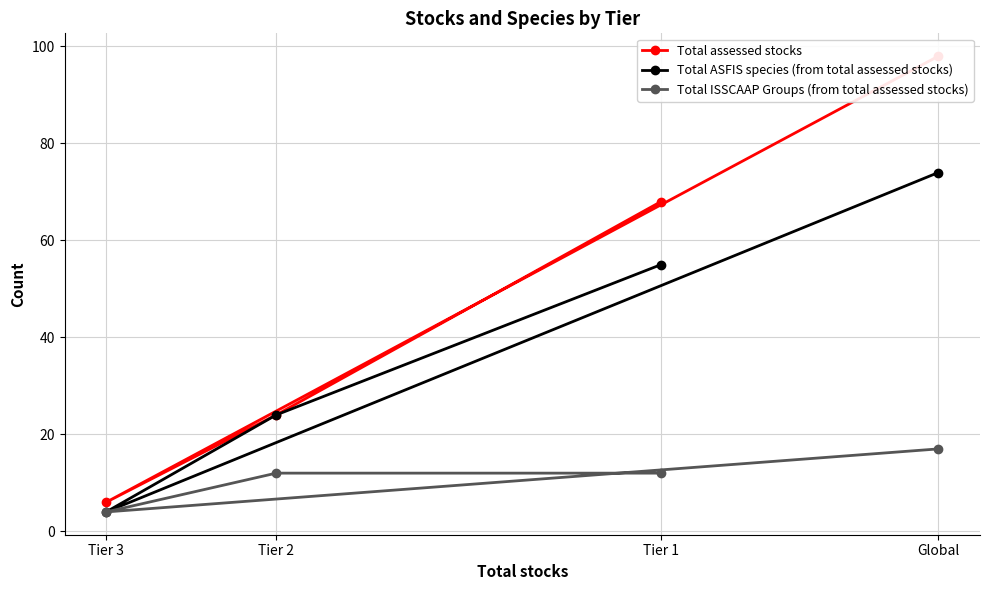

Rank the categories by Total ASFIS species (from total assessed stocks) value from lowest to highest.

Tier 3, Tier 2, Tier 1, Global